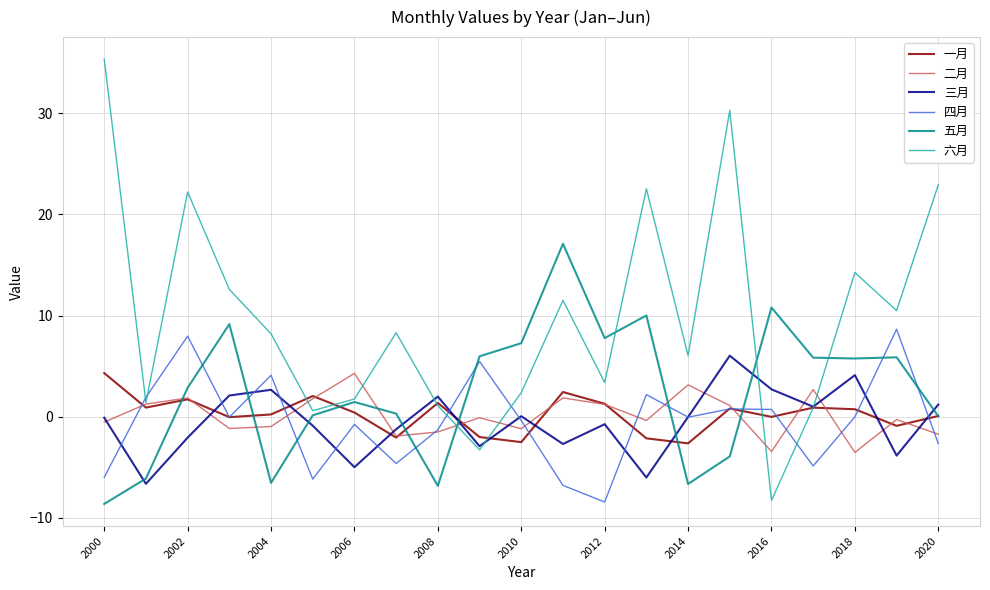

Which series has the widest spread of values?

六月